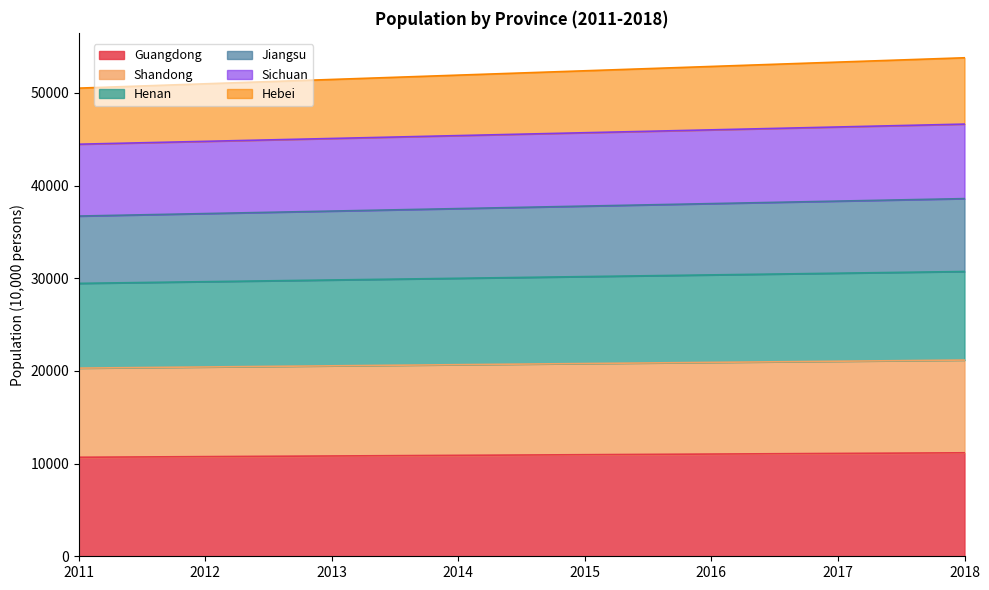

Which category has the highest value in the Sichuan series?

2018